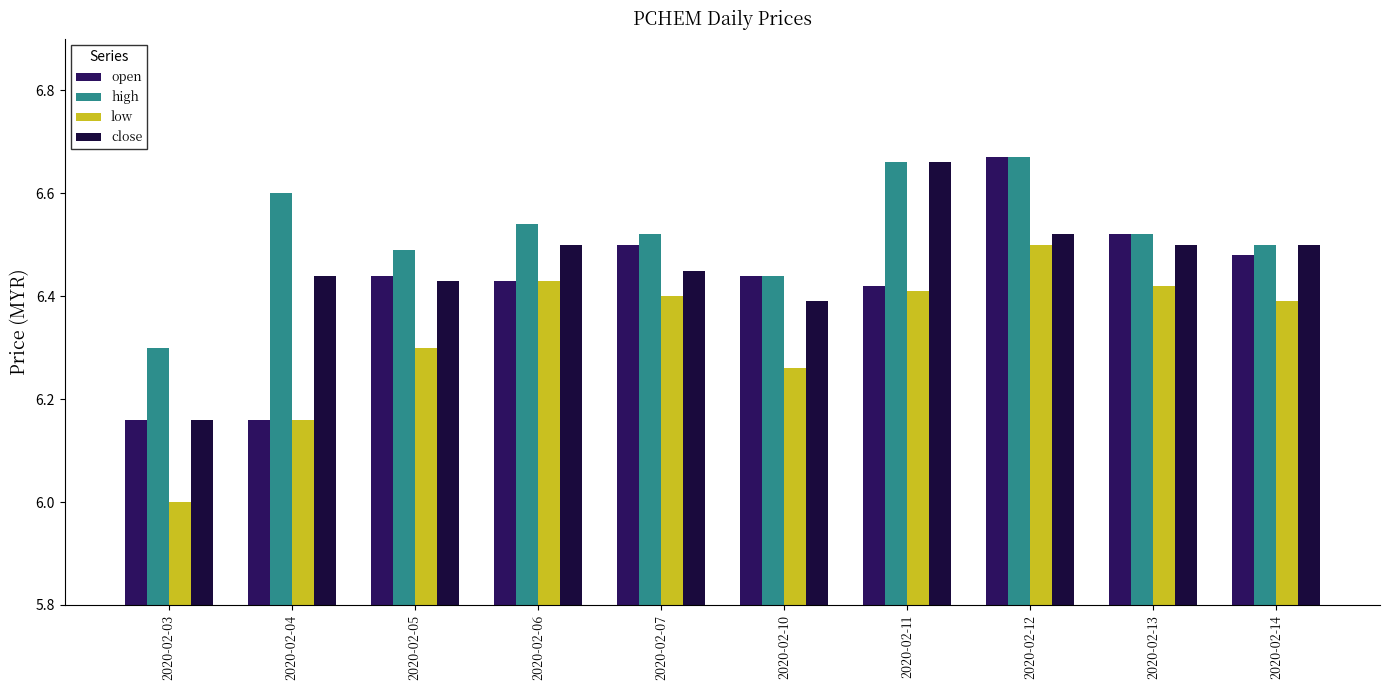

What is the difference between the maximum and second lowest values in the close series?

0.3